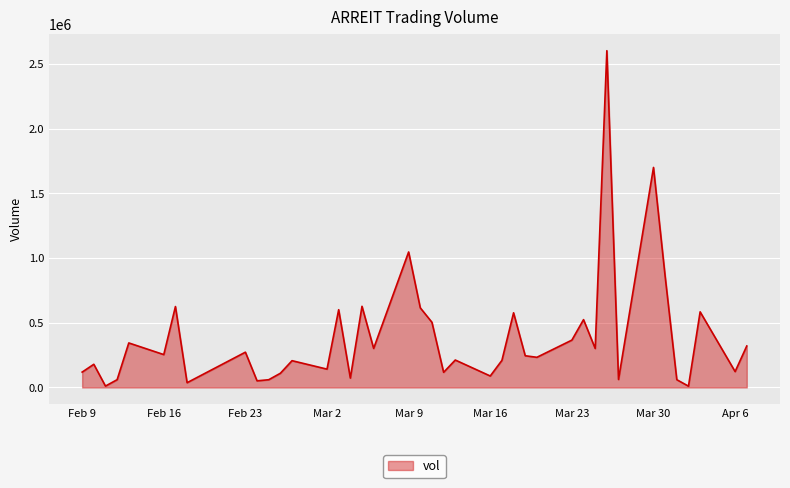

What is the difference between the maximum and minimum values?

2593300